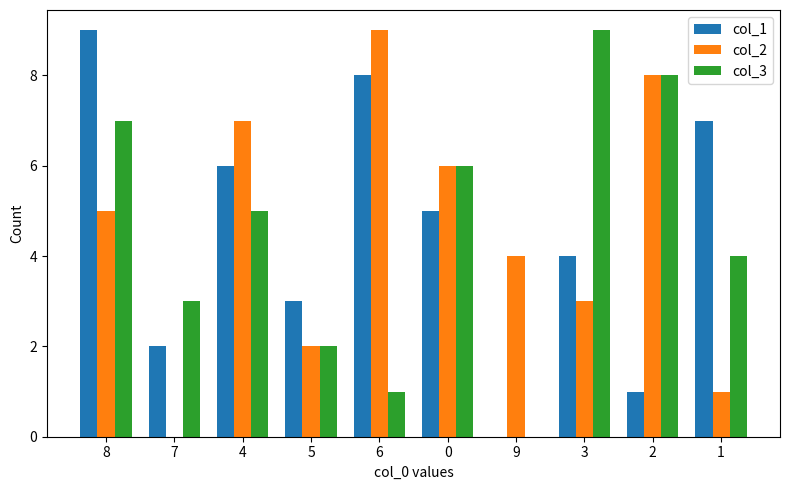

Count the number of categories in the chart.

10